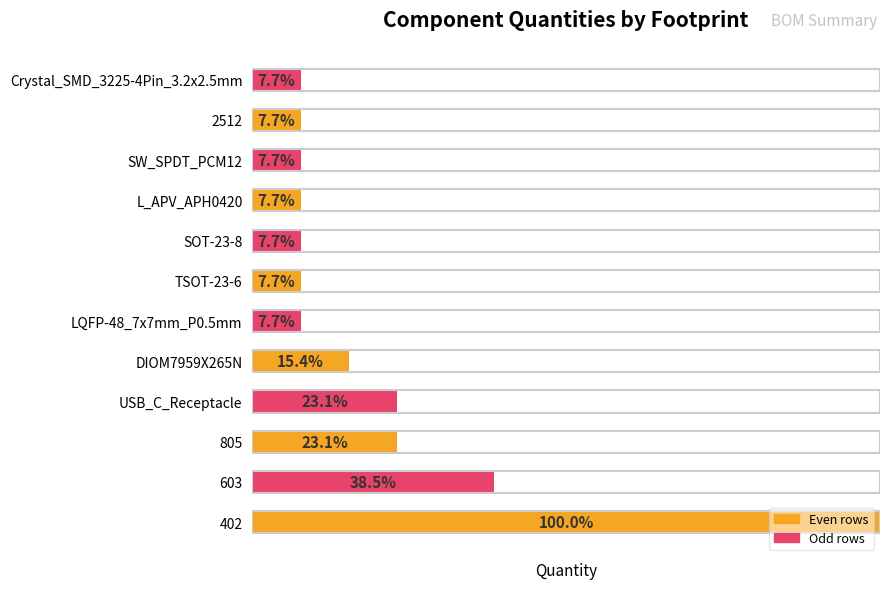

What is the difference between the maximum and second lowest values?

12